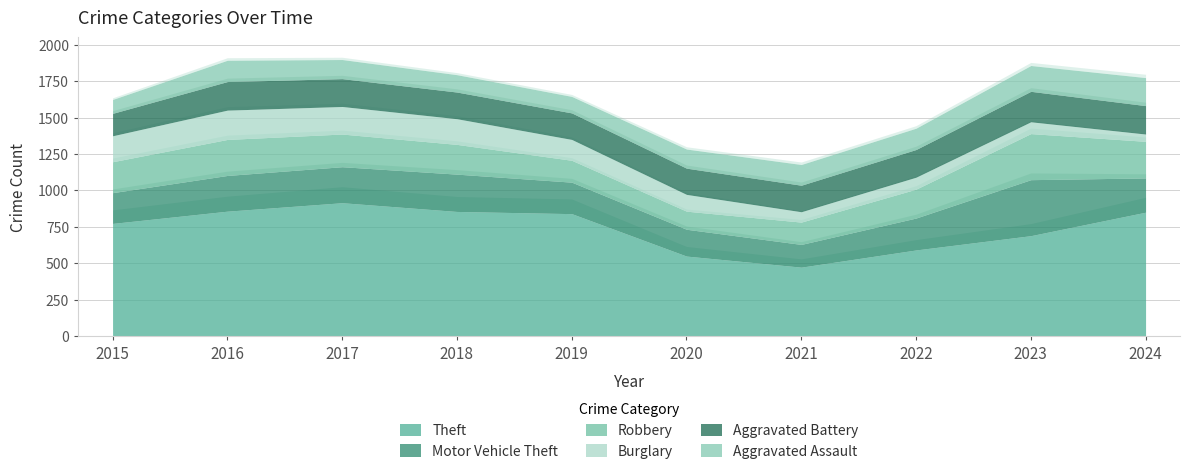

What is the minimum value shown in the chart?

50